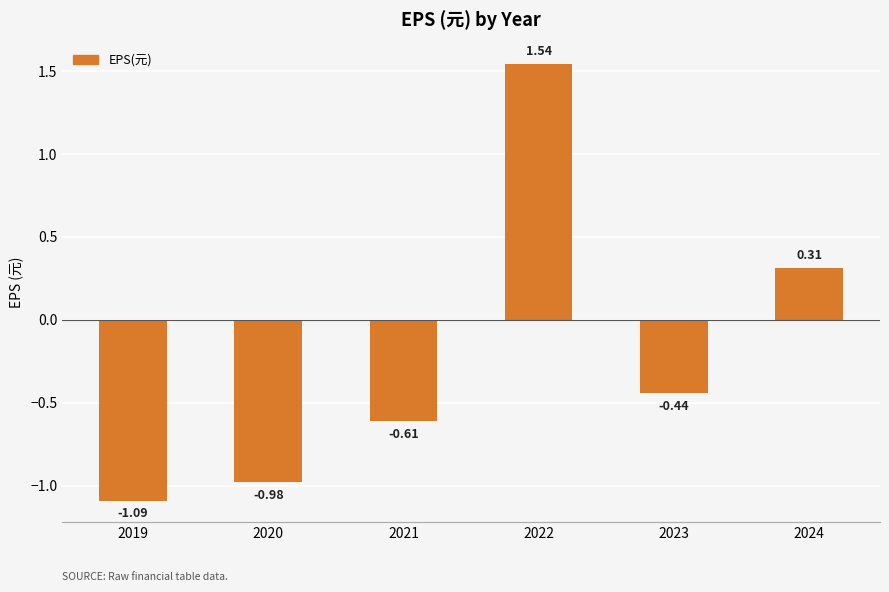

How many data points does each series have?

6